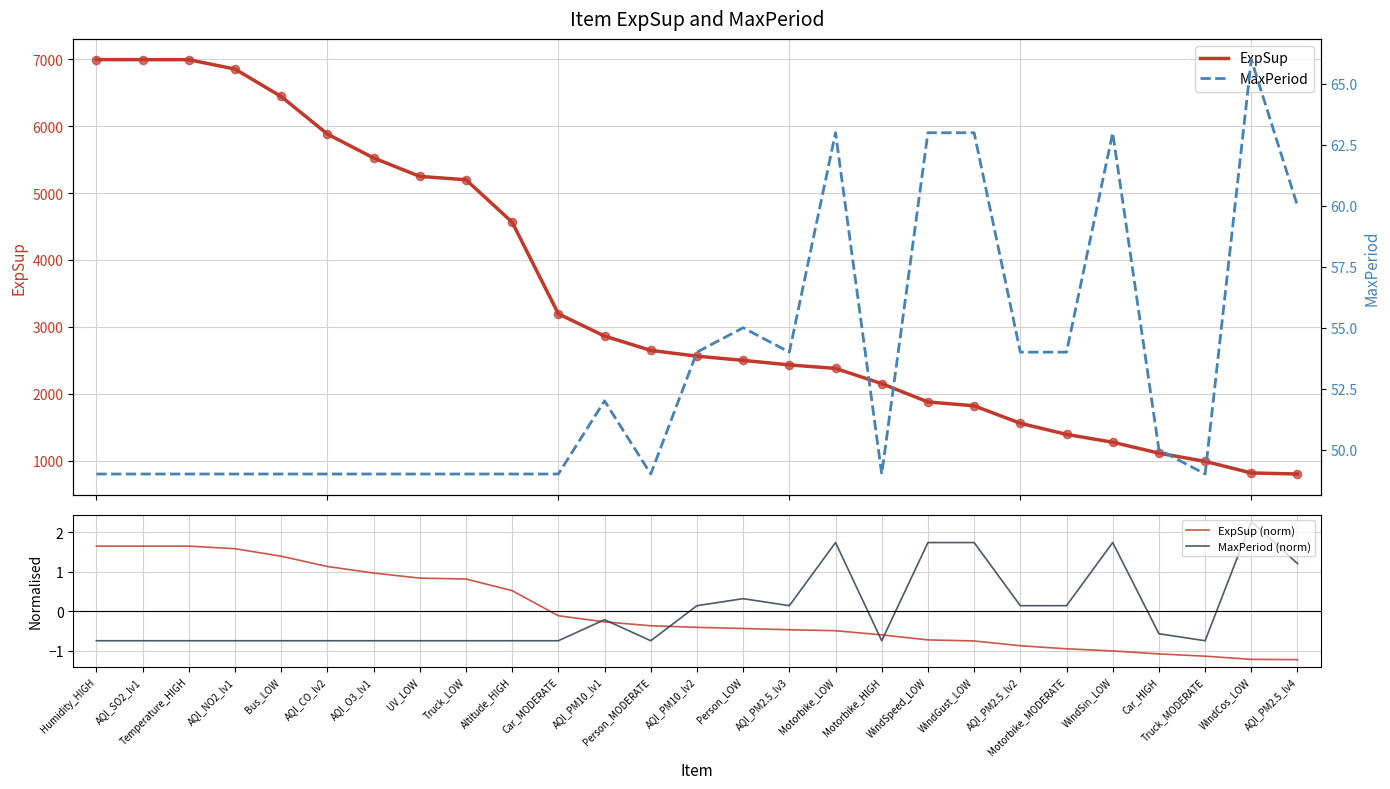

Which series has the largest Y range (max minus min)?

ExpSup